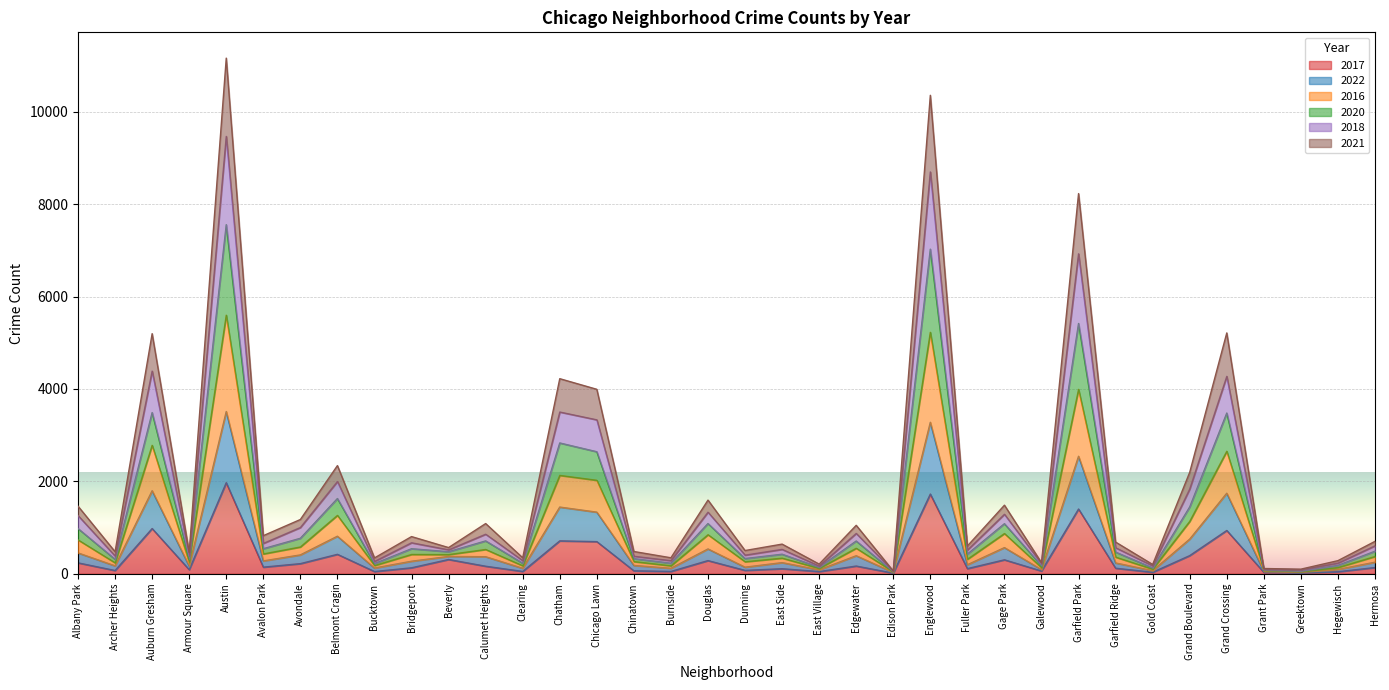

What position from the right is Bridgeport?

27